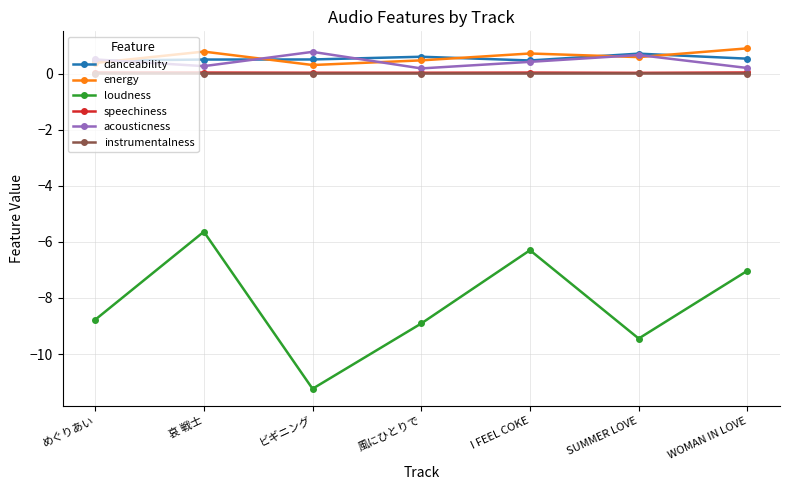

True or false: danceability and instrumentalness cross at least once.

False